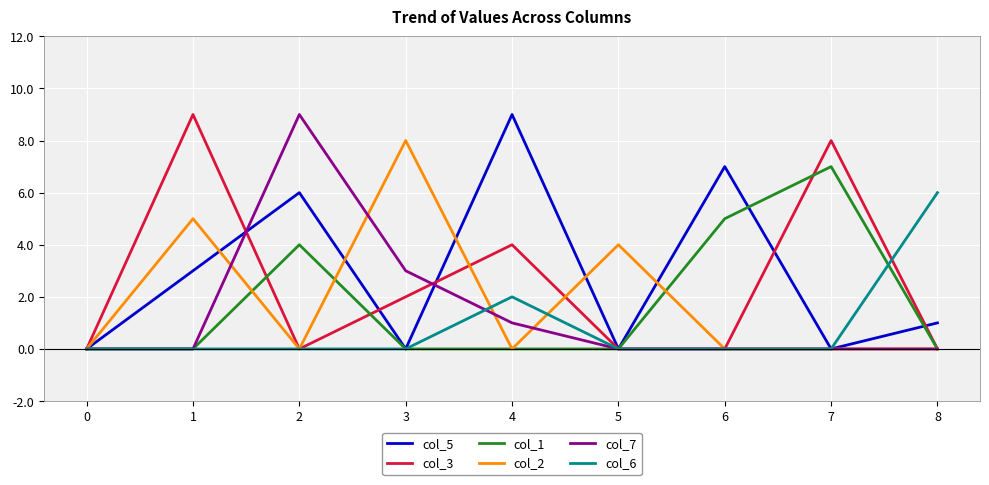

At which label does col_5 first exceed 1?

1